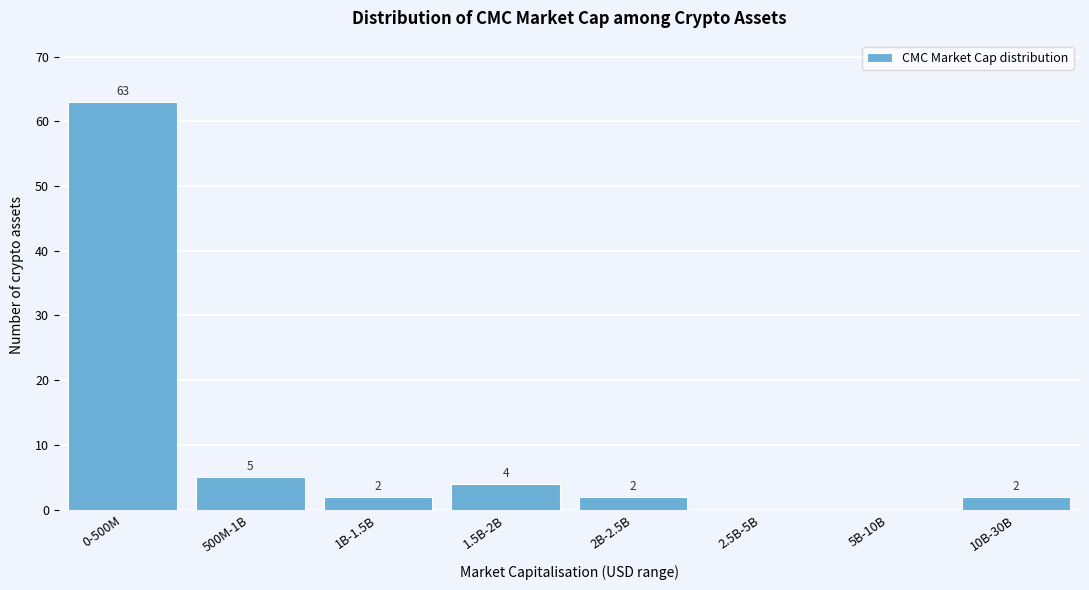

Reading left to right, extract all data points from this chart.

0-500M=63	500M-1B=5	1B-1.5B=2	1.5B-2B=4	2B-2.5B=2	2.5B-5B=0	5B-10B=0	10B-30B=2